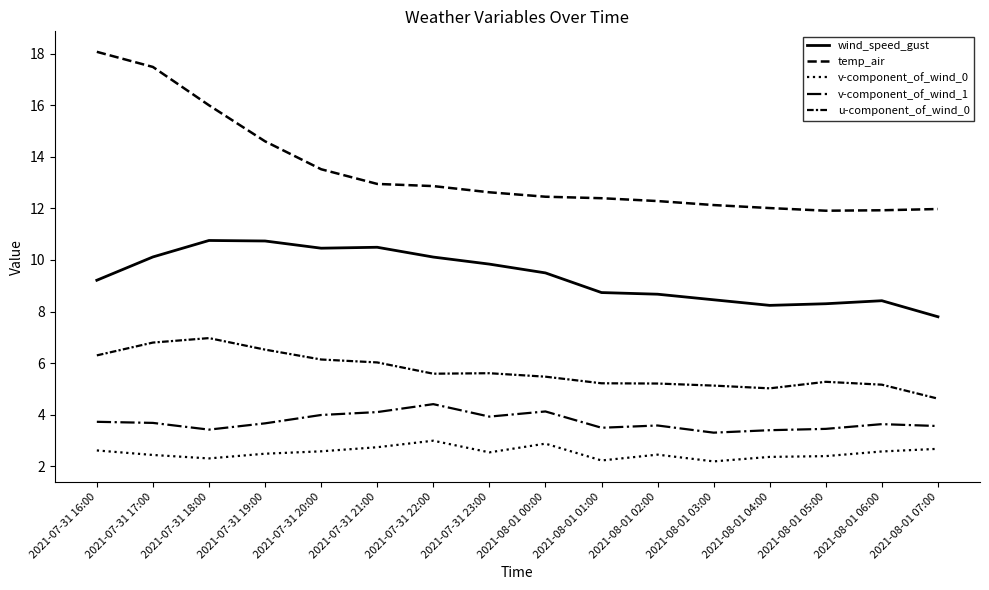

How many lines are shown in the chart?

5